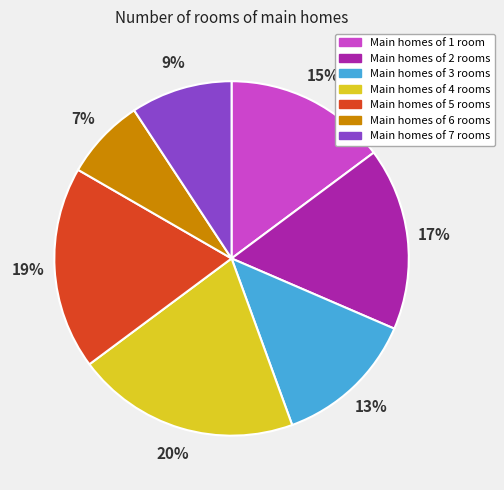

What is the smallest slice in the pie chart?

Main homes of 6 rooms